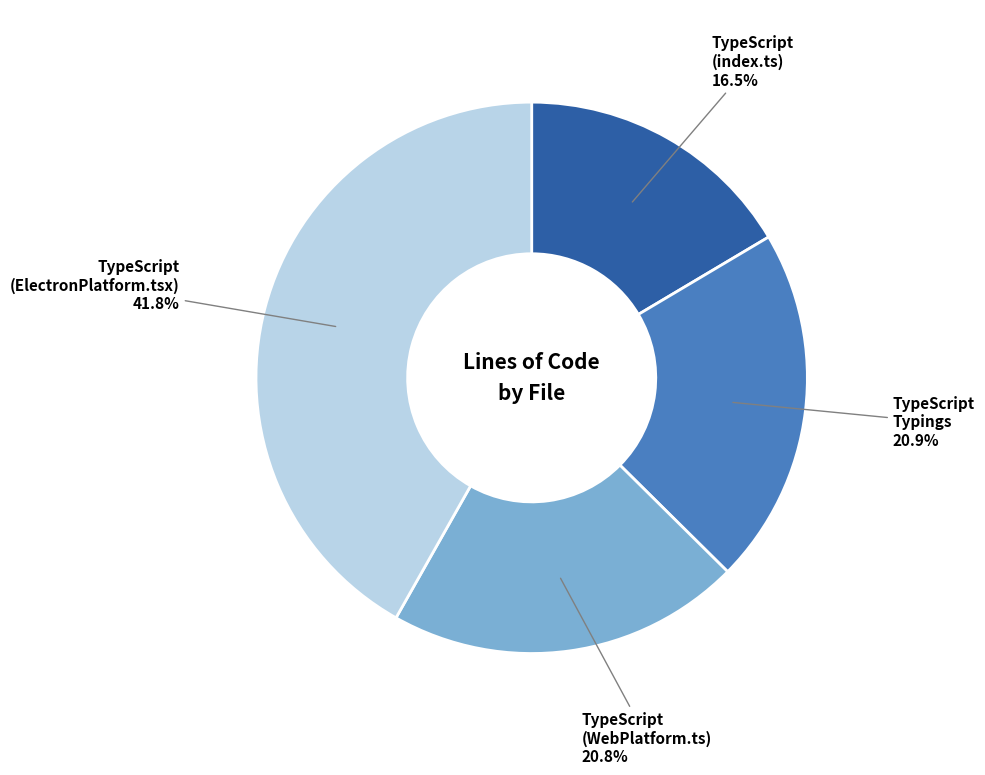

Does any single category account for the majority?

No